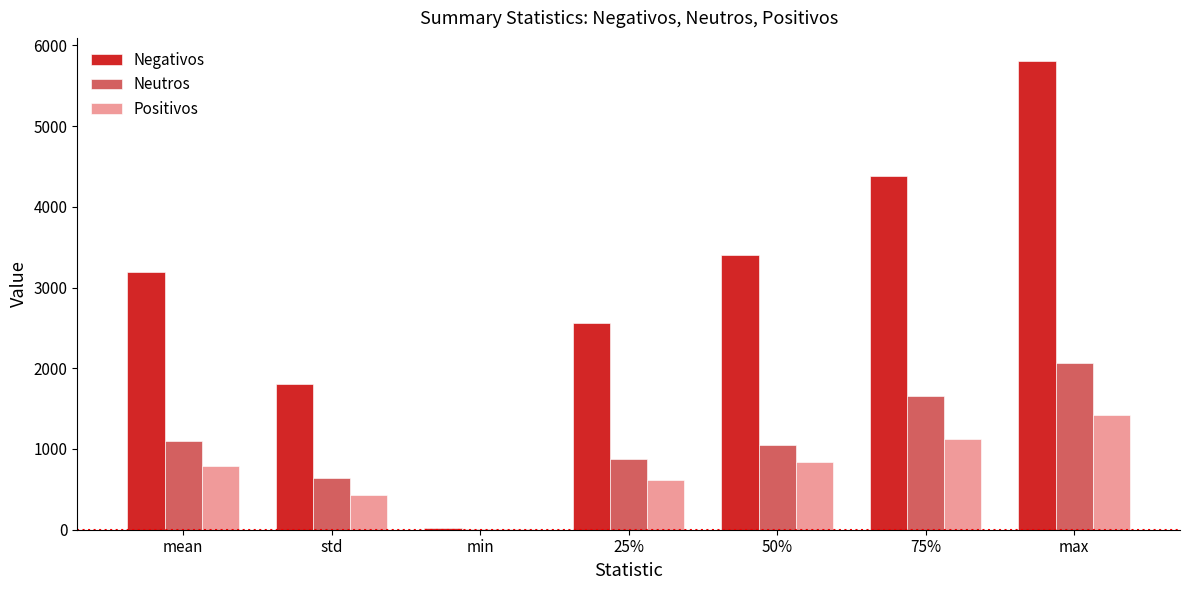

What is the total value across all series at mean?

5078.7